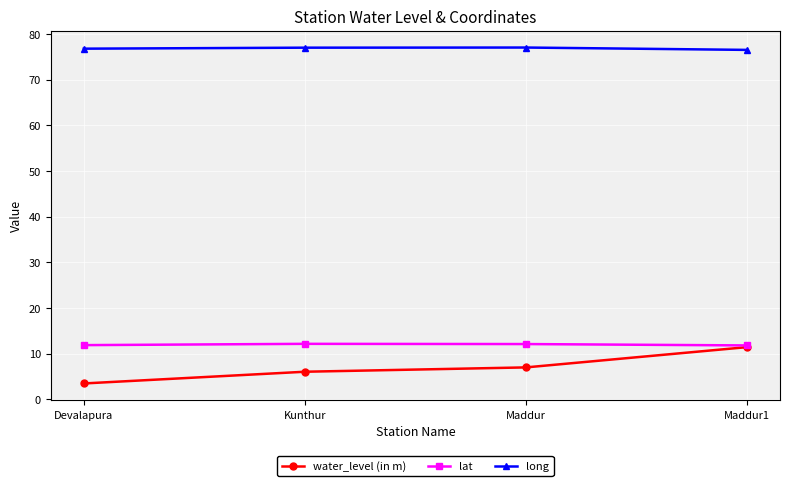

What are all the series names shown in the legend?

water_level (in m), lat, long